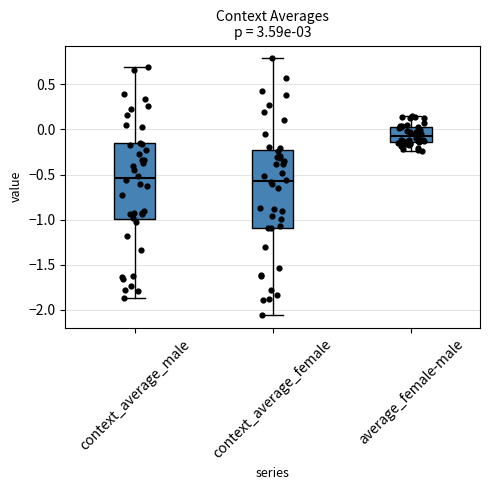

Reading left to right, transcribe this box plot: for each box, give where its median line is, the range the box spans, and where its two whiskers end, as read against the y-axis. The values are not printed on the chart, so give them approximately, as read against the axis.

context_average_male: median -0.55, box -1.00 to -0.15, whiskers -1.90 to 0.70
context_average_female: median -0.55, box -1.10 to -0.25, whiskers -2.05 to 0.80
average_female-male: median -0.05, box -0.15 to 0.05, whiskers -0.25 to 0.15